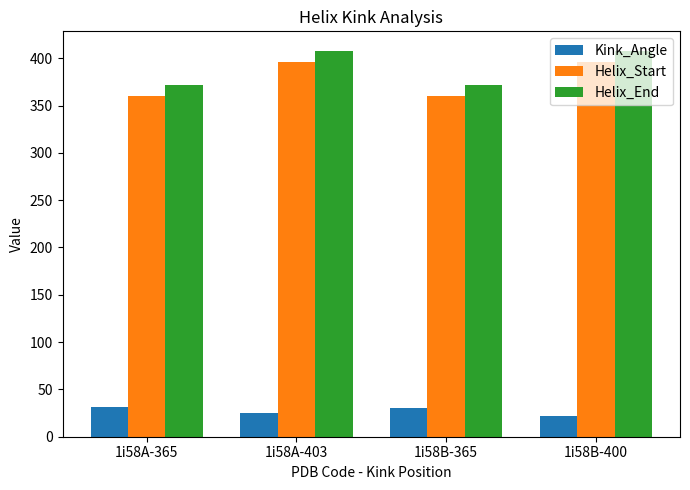

Is it true that Helix_Start equals 114.3 at 1i58A-365?

False